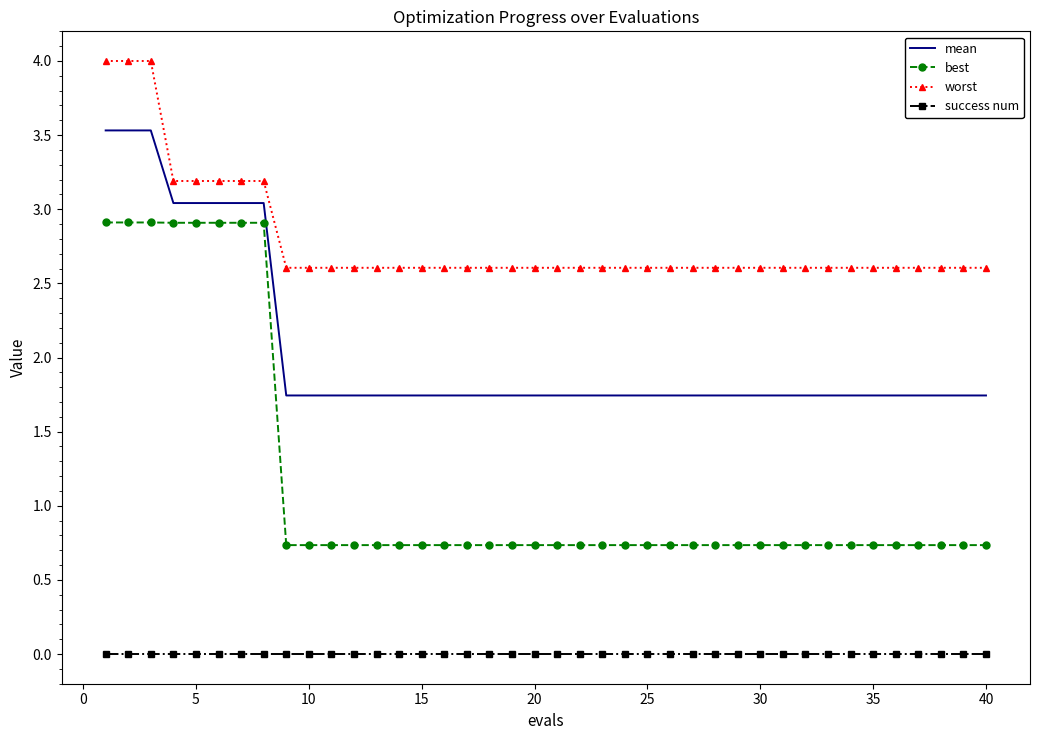

True or false: worst and best cross at least once.

False